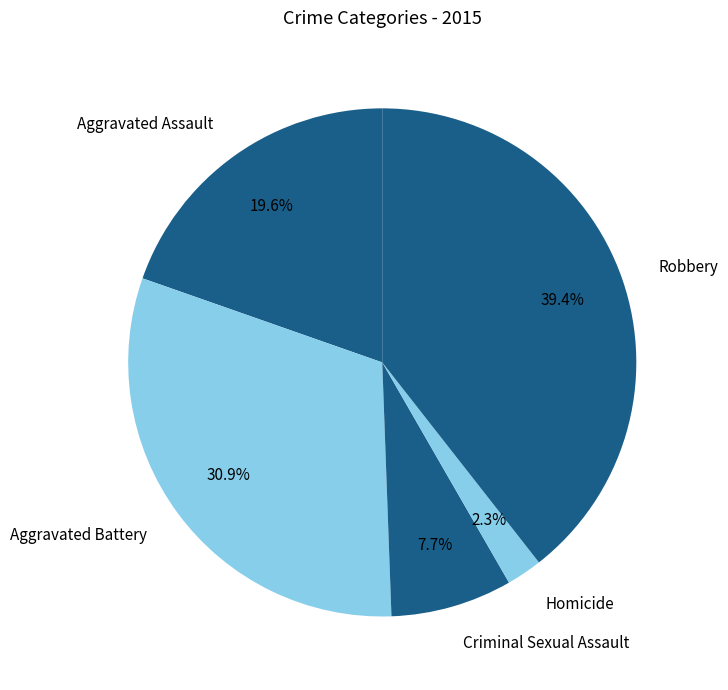

To the nearest percent, what is the difference between the Aggravated Assault and Criminal Sexual Assault slice percentages?

12%